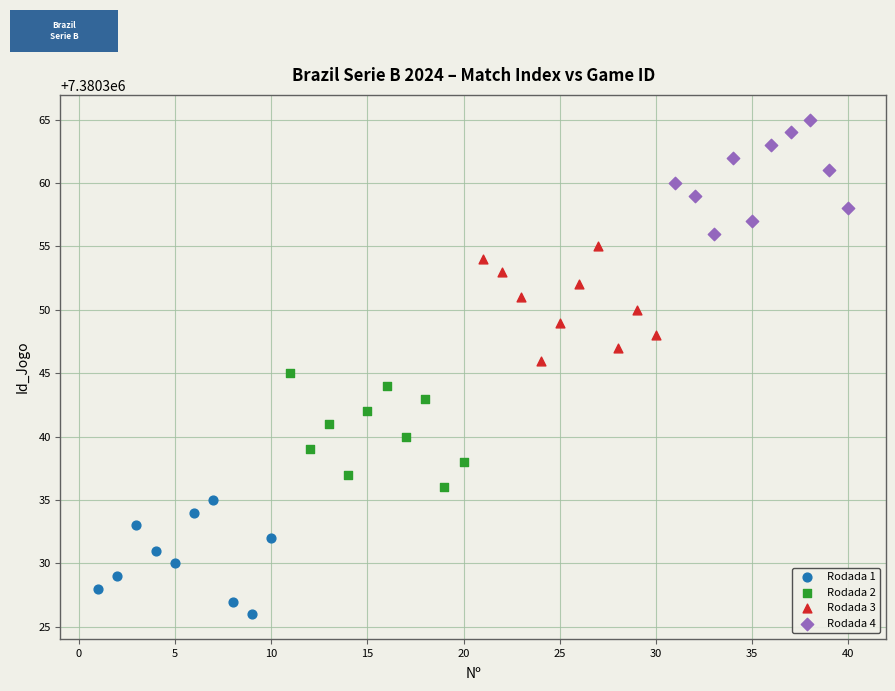

Which series reaches the minimum Y coordinate?

Rodada 1